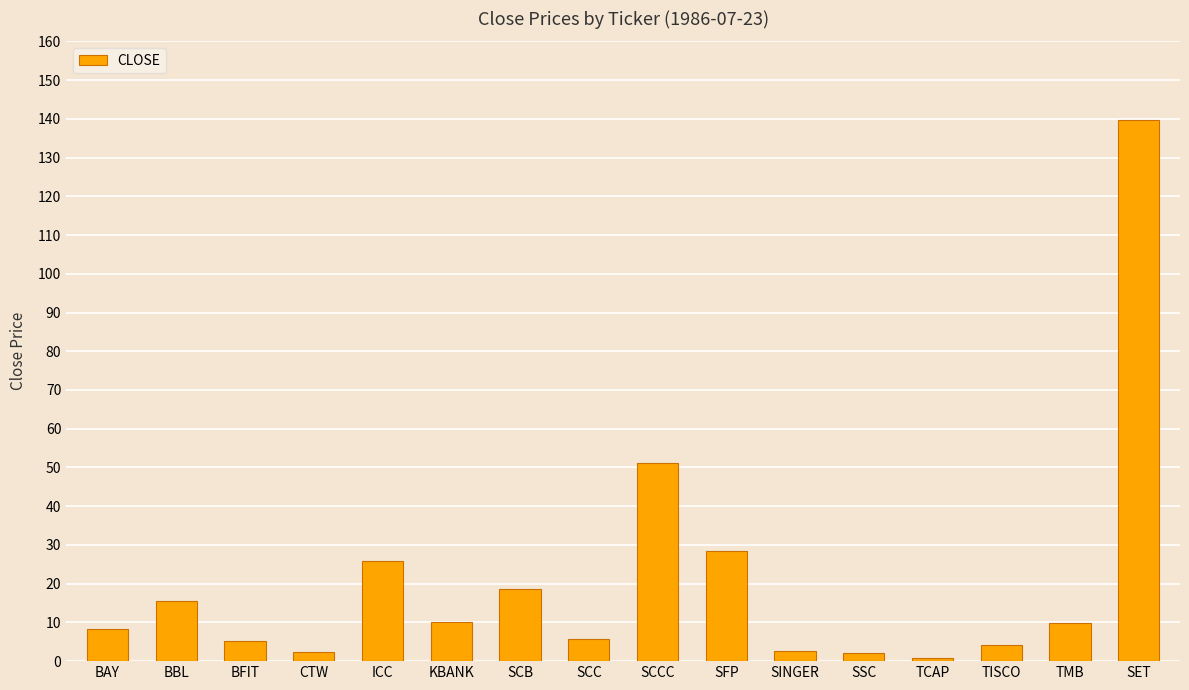

Is it true that the value at BAY is 2.0?

False